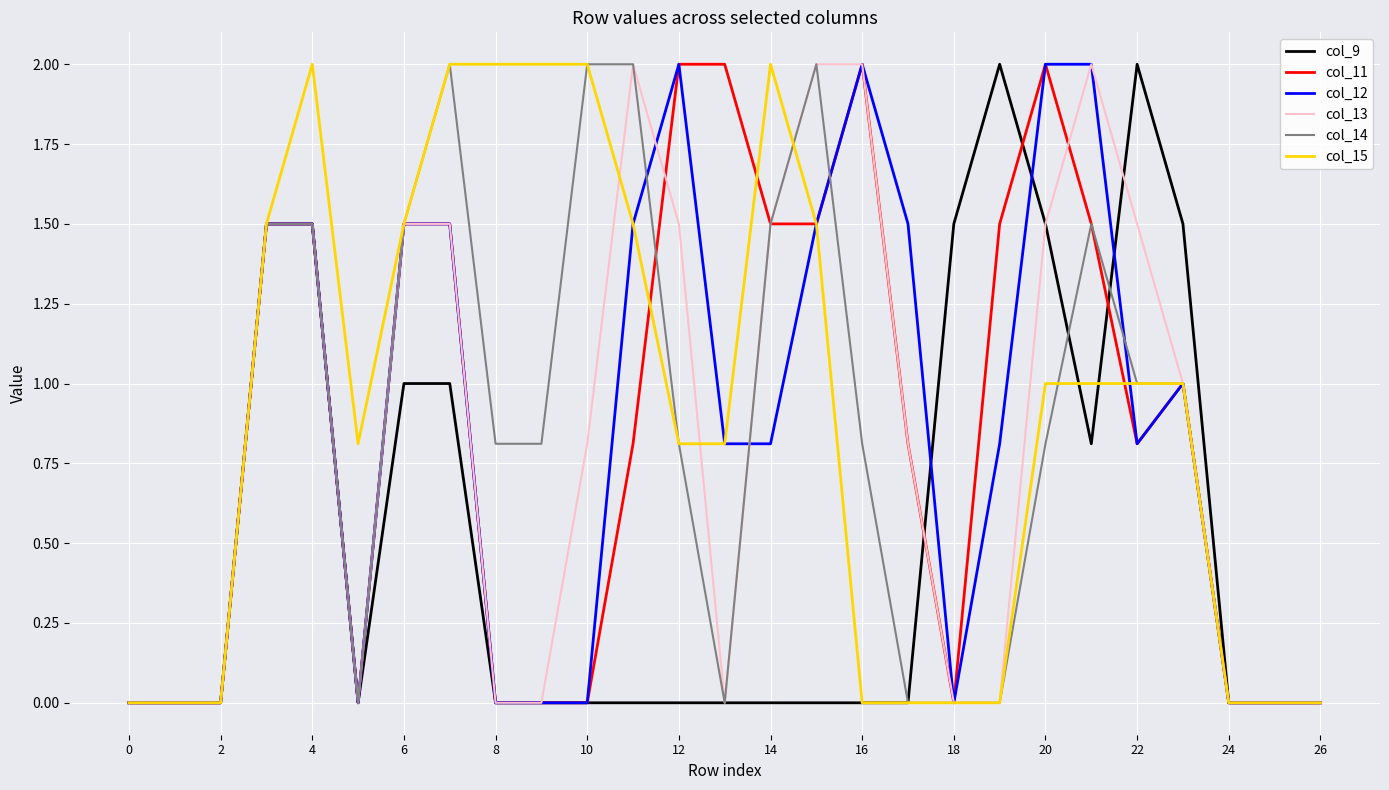

What is the maximum value shown in the chart?

2.0